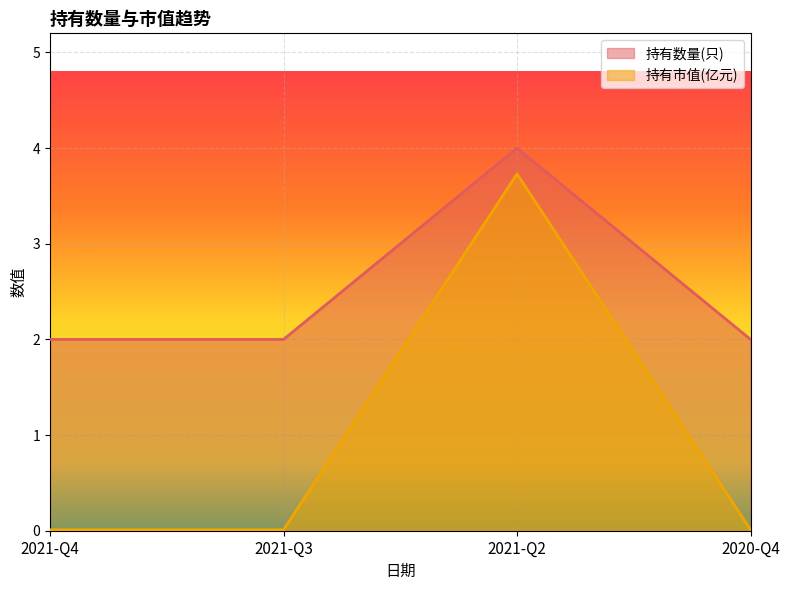

The 持有数量(只) series shows 2.6 at 2020-Q4. True or false?

False